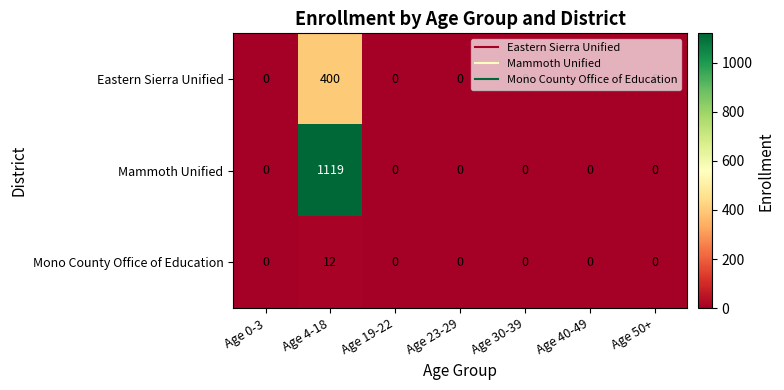

List the series in order of their overall mean, lowest first.

Mono County Office of Education, Eastern Sierra Unified, Mammoth Unified